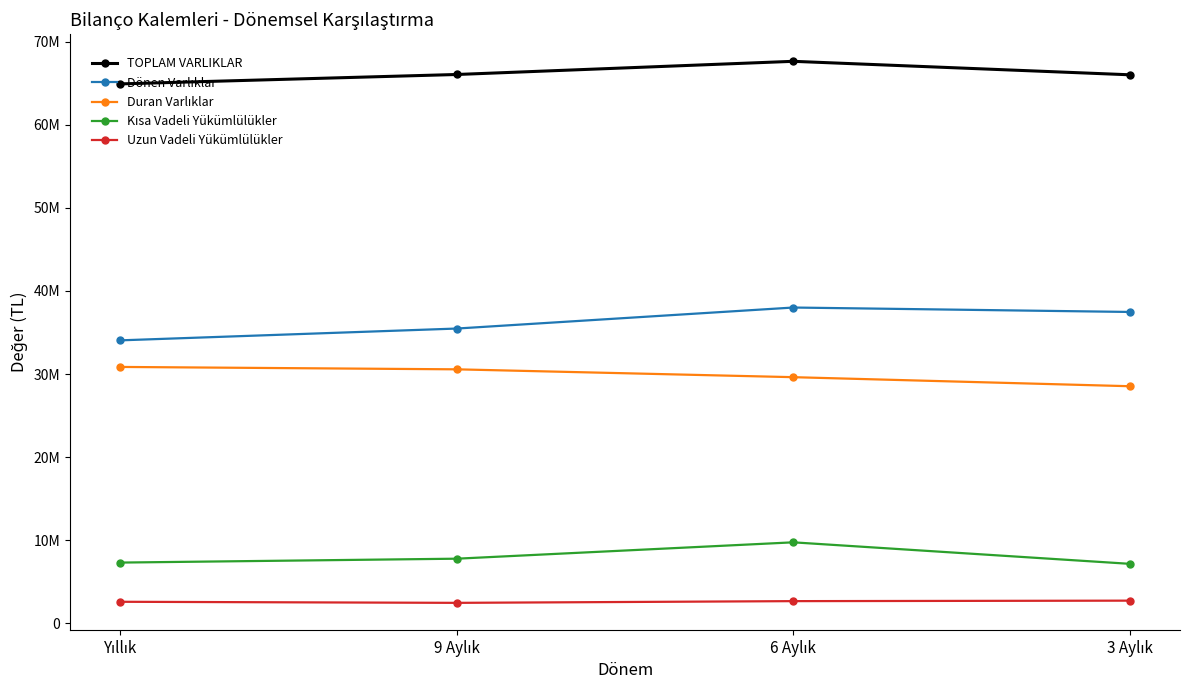

True or false: TOPLAM VARLIKLAR and Duran Varlıklar intersect in this chart.

False